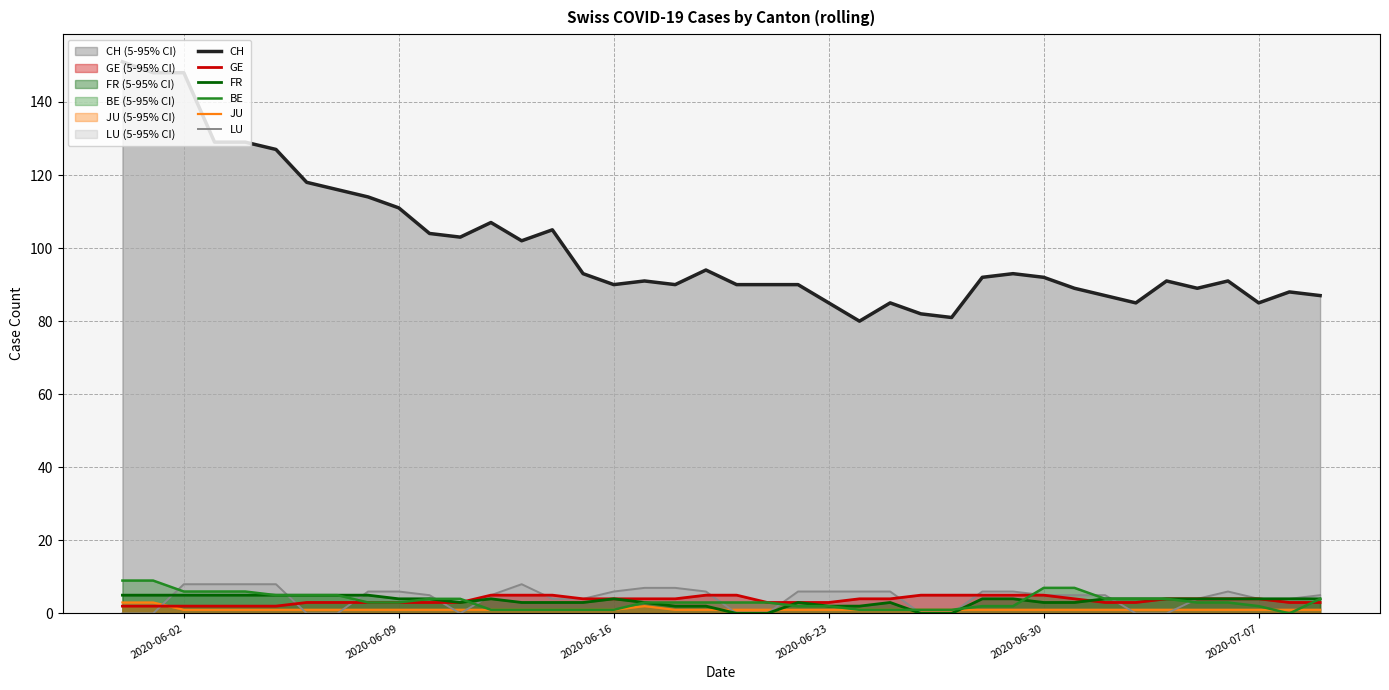

How many data points in BE are less than 3?

15